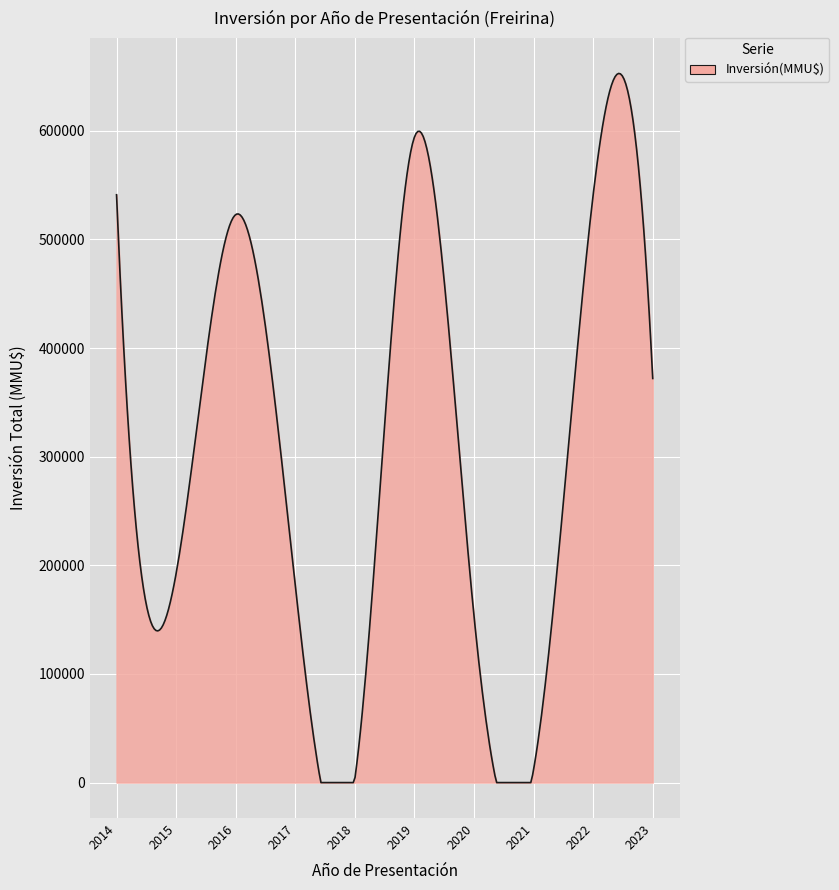

Does the chart display data point markers on the line(s)?

No